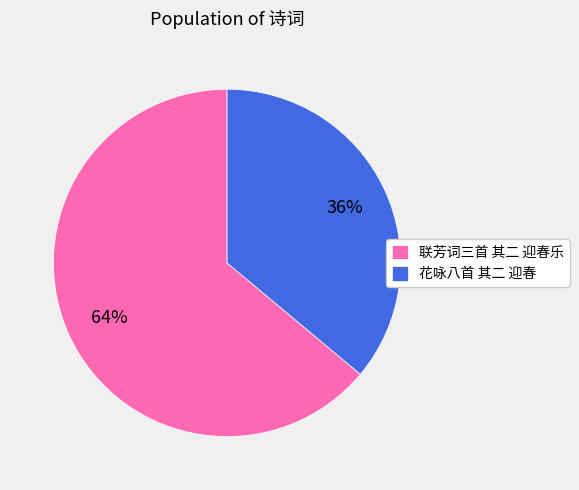

How many slices are in this pie chart?

2